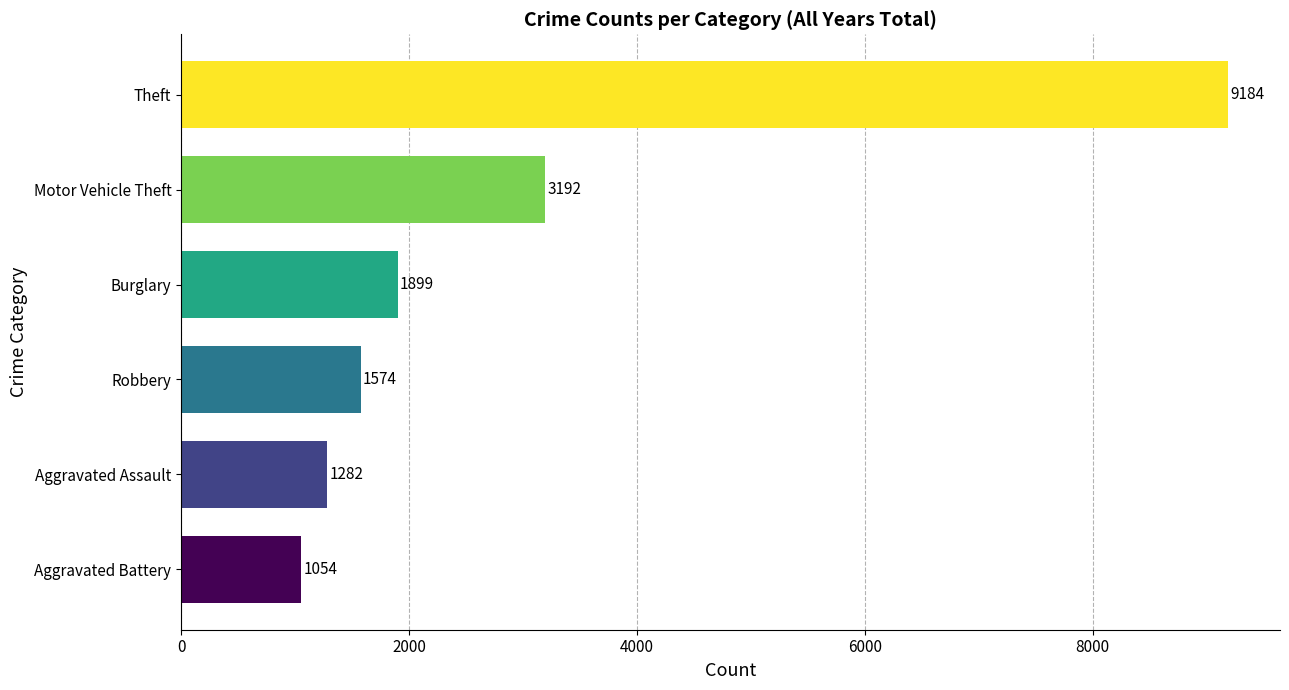

Reading bottom to top, transcribe all the data shown in this chart.

1054	1282	1574	1899	3192	9184